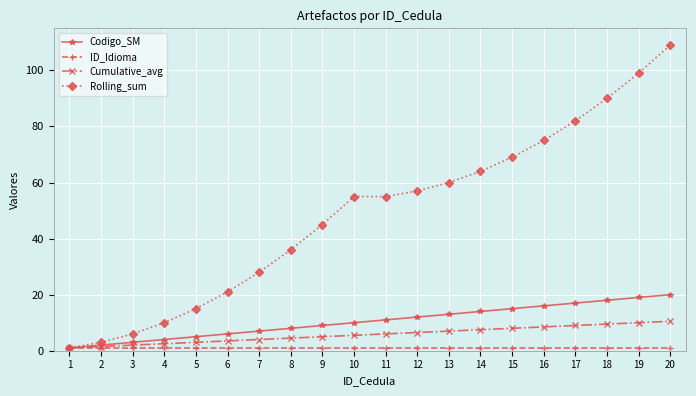

What is the greatest value displayed?

109.0